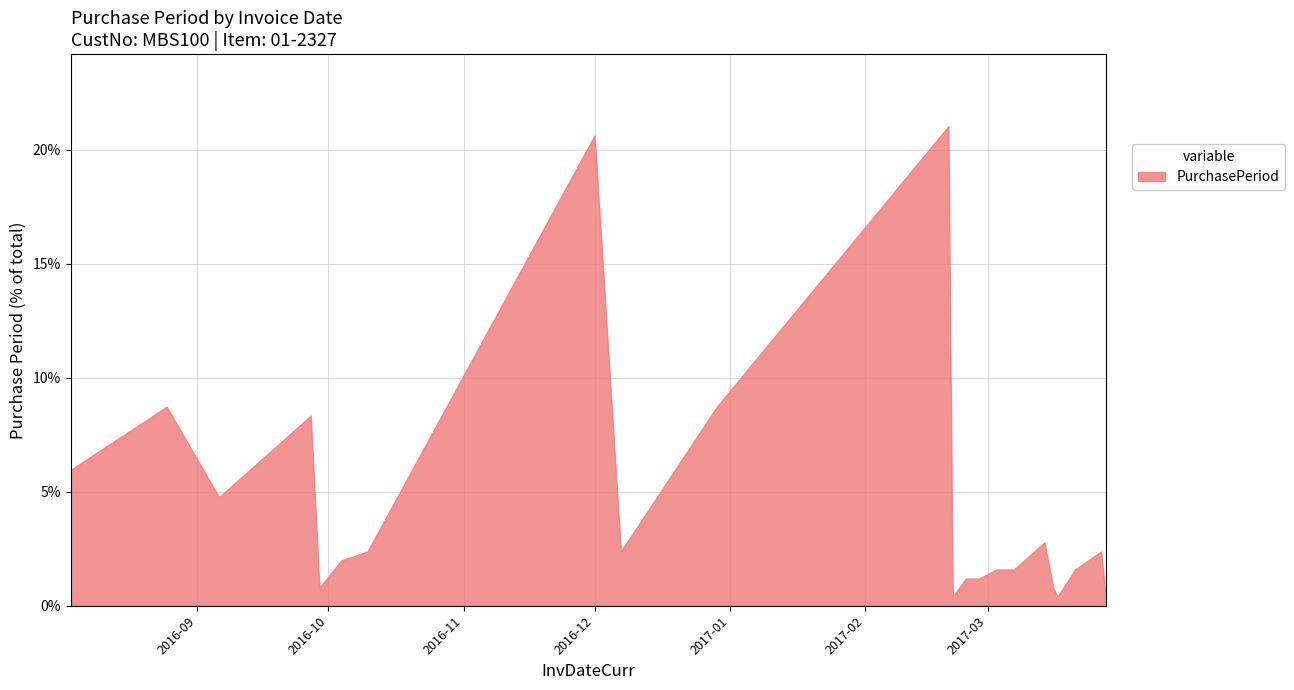

What is the maximum value shown in the chart?

21.0